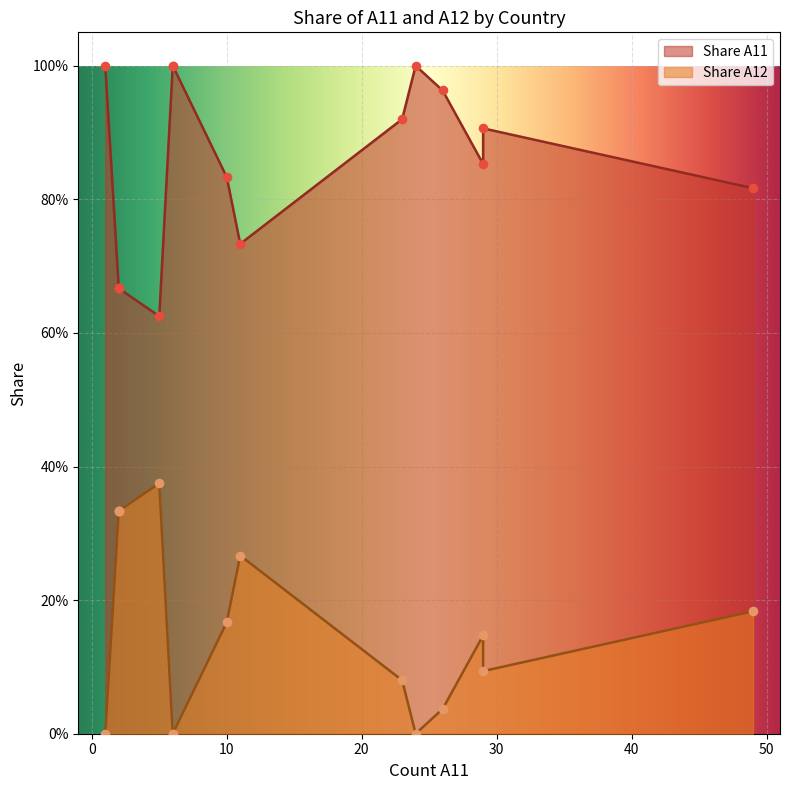

Which series has the largest total across all categories?

Share A11